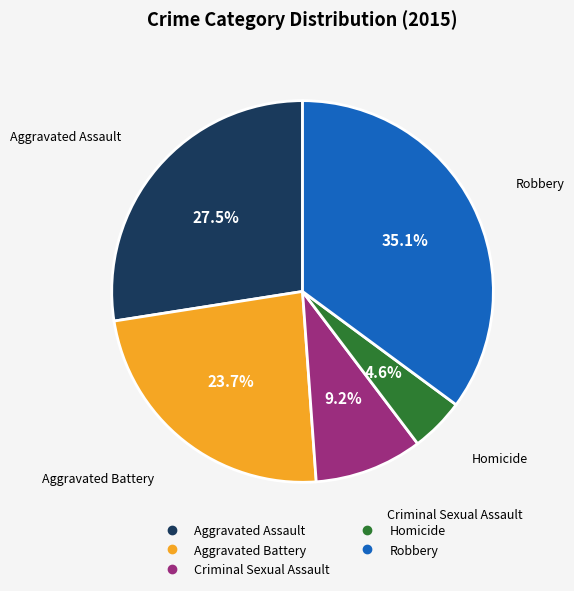

True or false: Aggravated Battery accounts for 36% of the total.

False